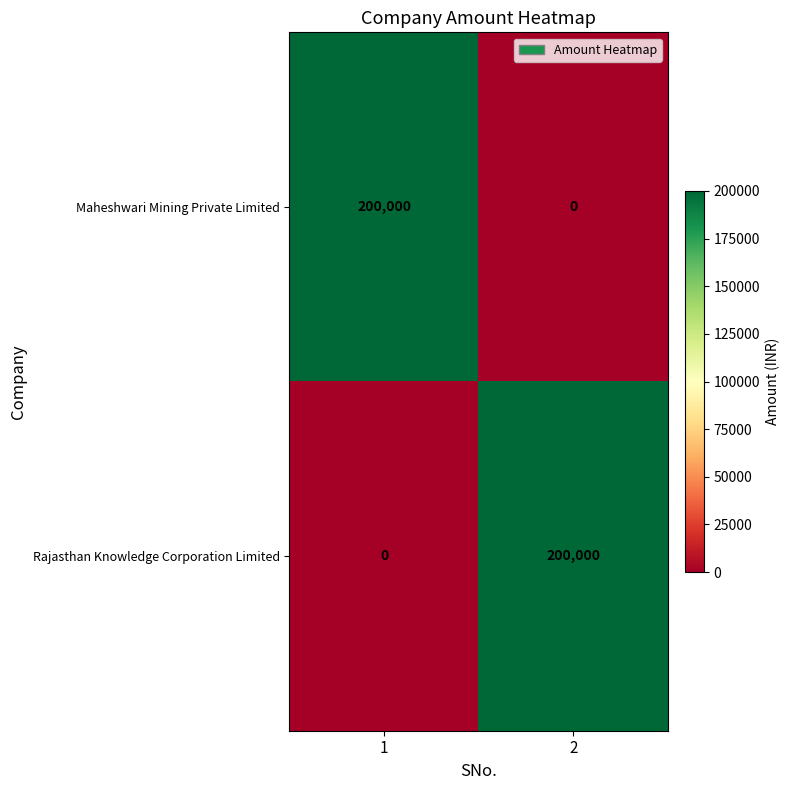

Reading right to left, extract all data points from this chart.

Maheshwari Mining Private Limited: 2=0	1=200000
Rajasthan Knowledge Corporation Limited: 2=200000	1=0